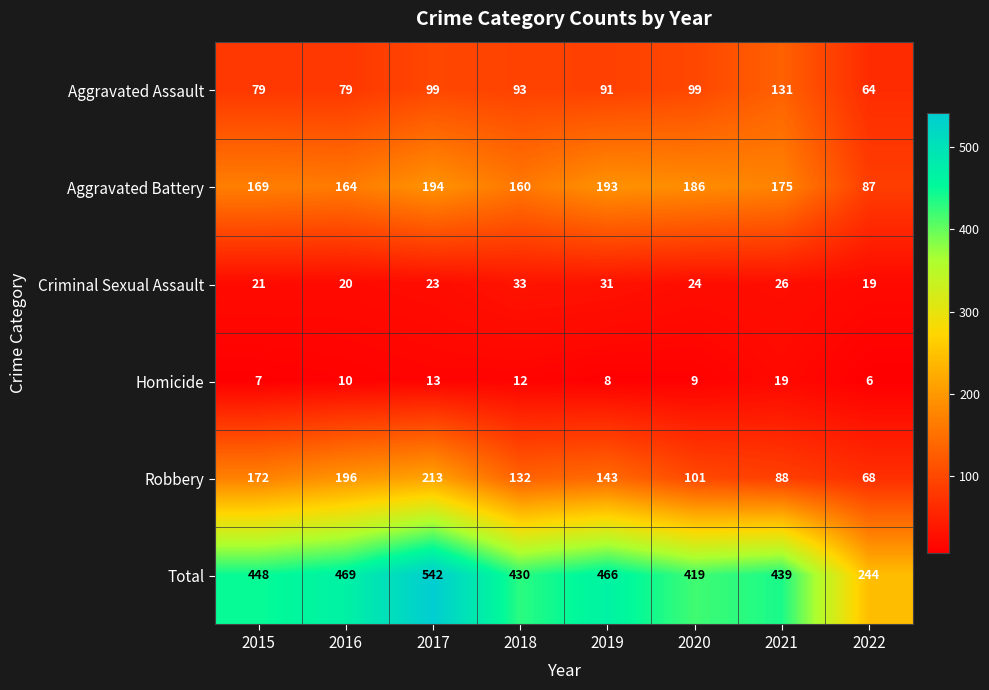

What is the smallest value displayed?

6